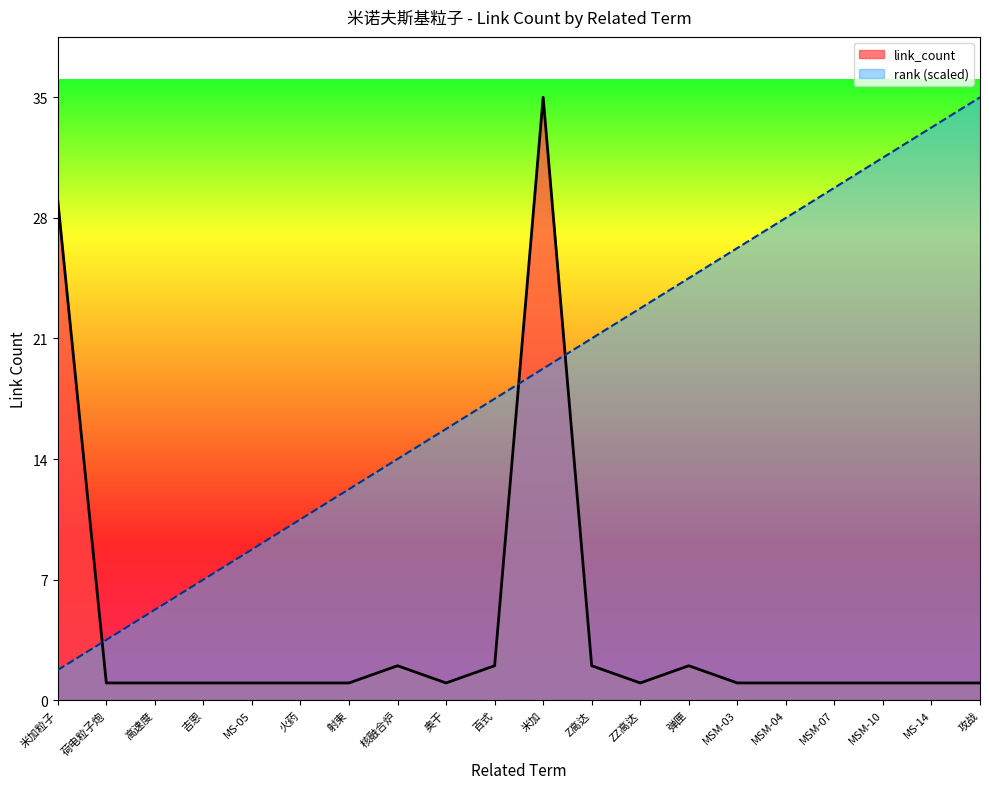

What is the total value across all series at 百式?

19.5